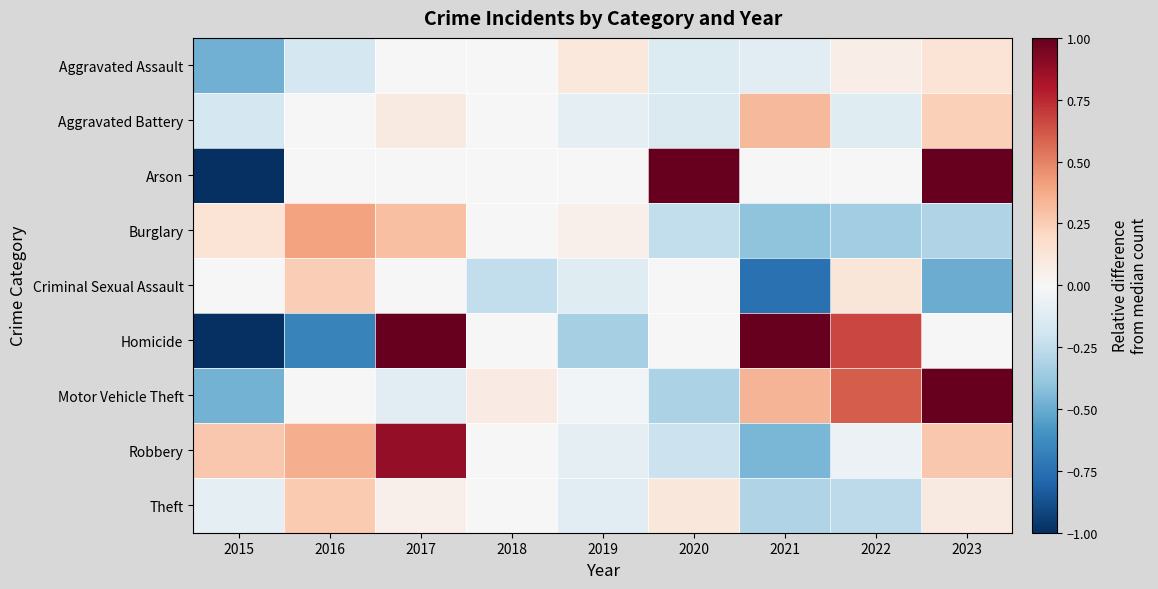

At how many categories does at least one series exceed 0?

9